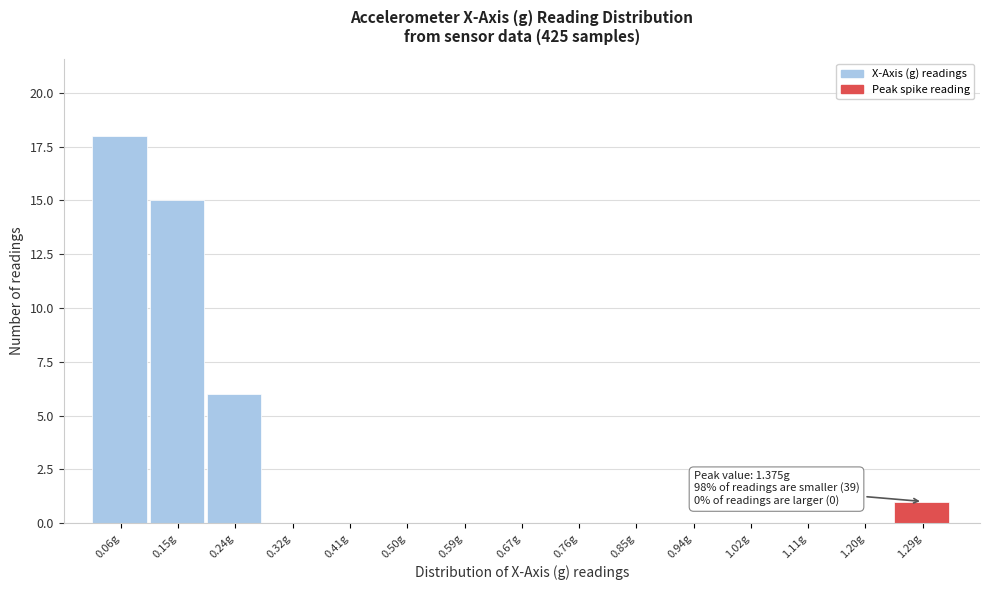

Reading left to right, extract all data points from this chart.

0.06g=18	0.15g=15	0.24g=6	0.32g=0	0.41g=0	0.50g=0	0.59g=0	0.67g=0	0.76g=0	0.85g=0	0.94g=0	1.02g=0	1.11g=0	1.20g=0	1.29g=1